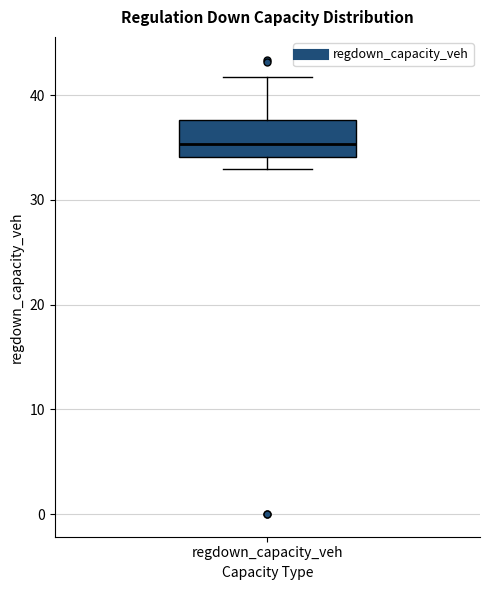

Where does the upper whisker of the box for regdown_capacity_veh end on the y-axis? The values are not printed on the chart, so give them approximately, as read against the axis.

42